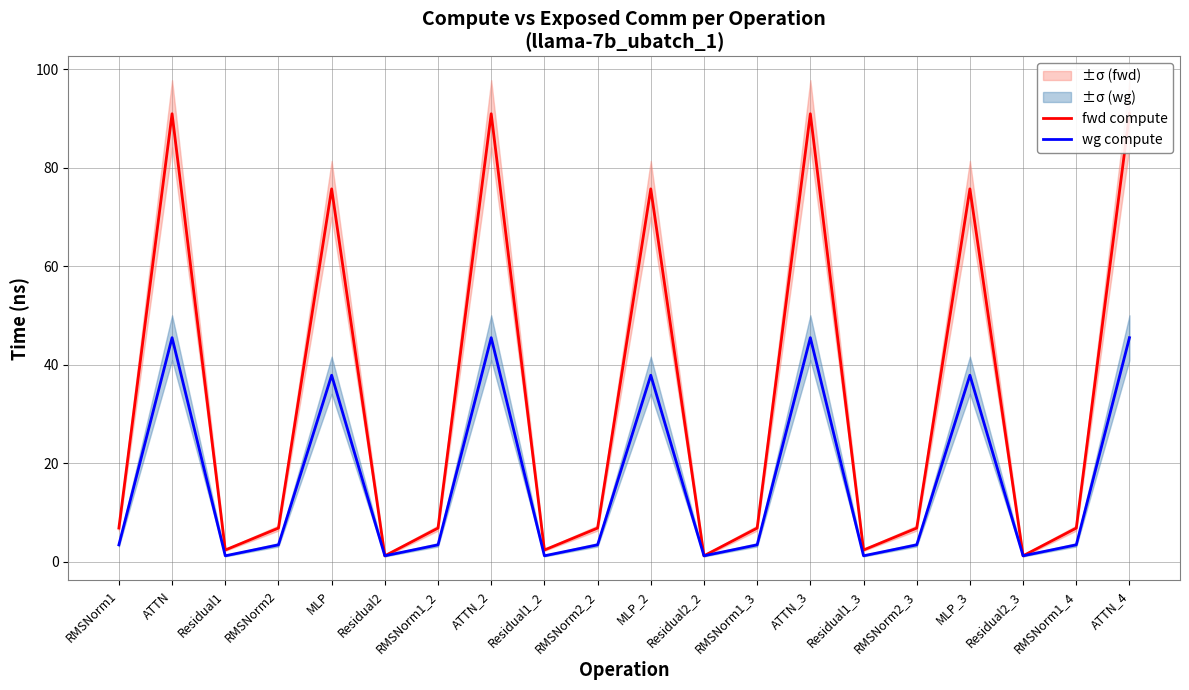

True or false: wg compute and fwd compute intersect in this chart.

False